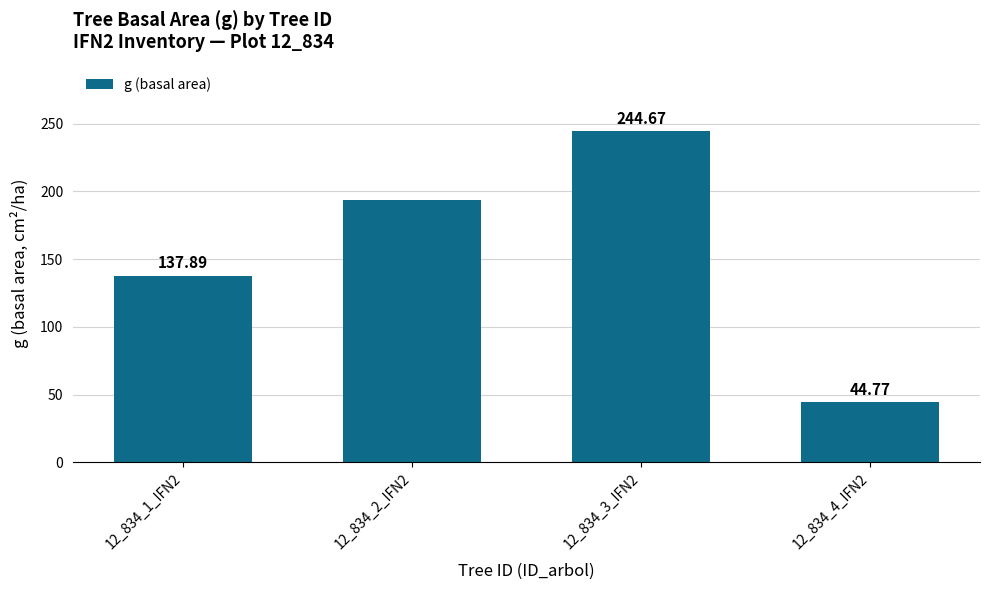

What is the label of the 4th bar from the left?

12_834_4_IFN2